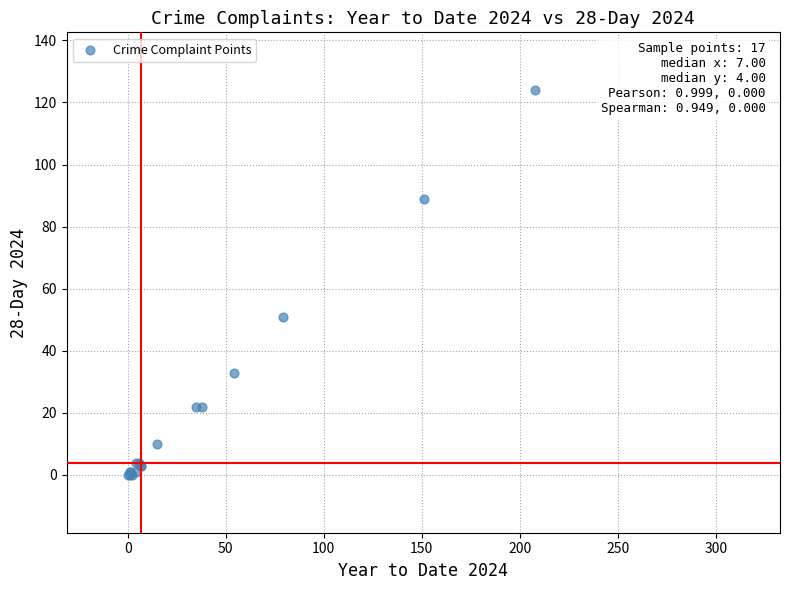

What Y value in the scatter plot is closest to 62?

51